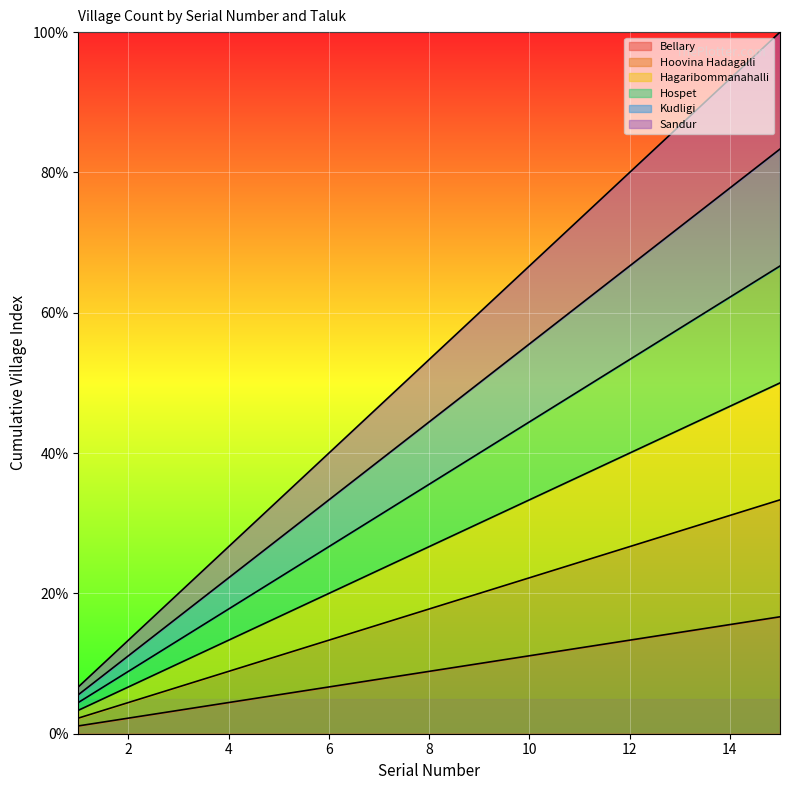

True or false: Hagaribommanahalli has more than 2 interior local peaks.

False